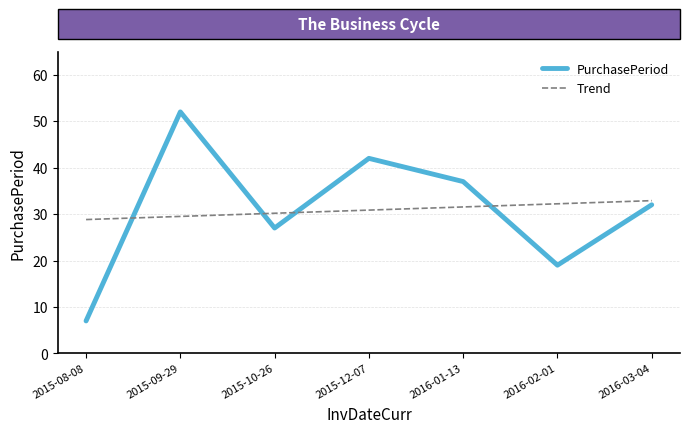

What is the difference between the maximum and minimum values in the Trend series?

4.1